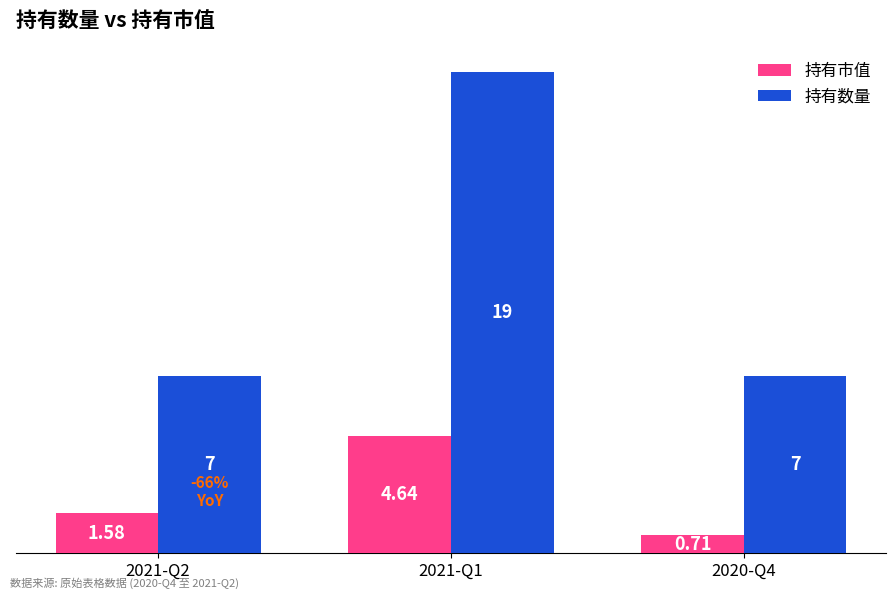

What is the maximum value shown in the chart?

19.0